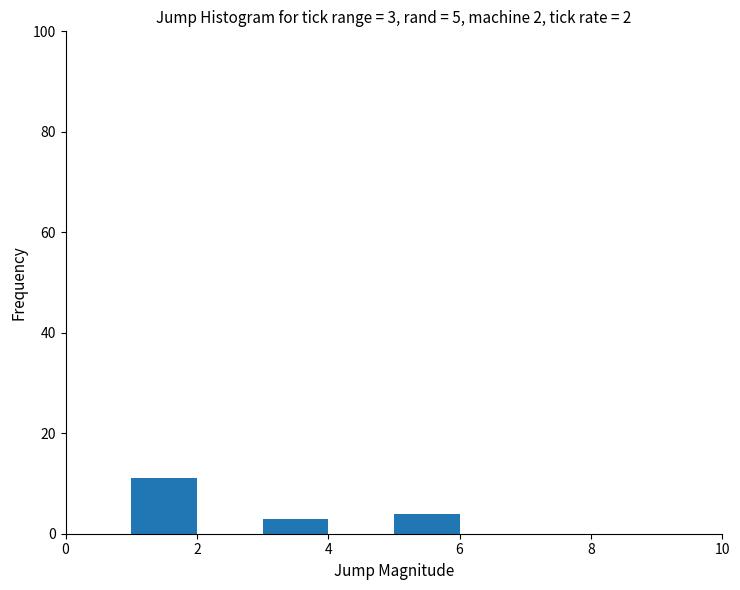

Over which range of the x-axis is the bar tallest?

1 to 2